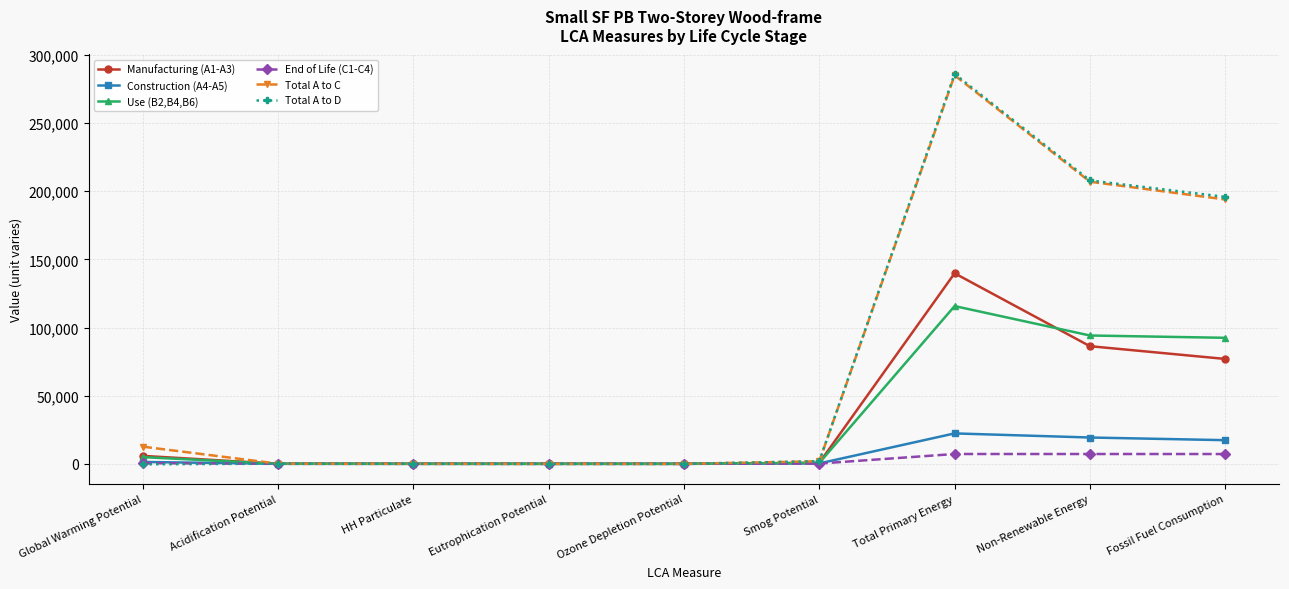

True or false: Total A to D has more than 1 interior local peaks.

True